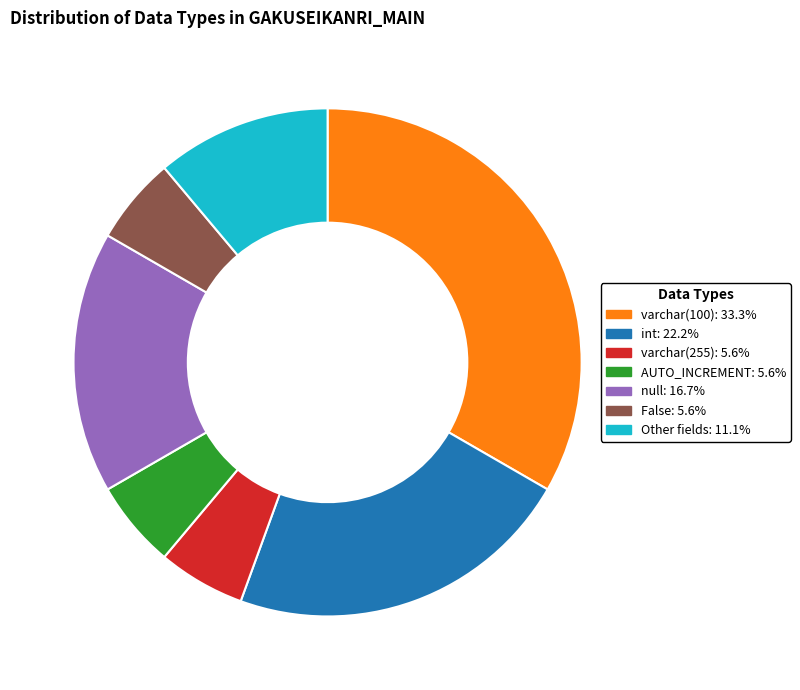

Is there a majority slice in this chart?

No